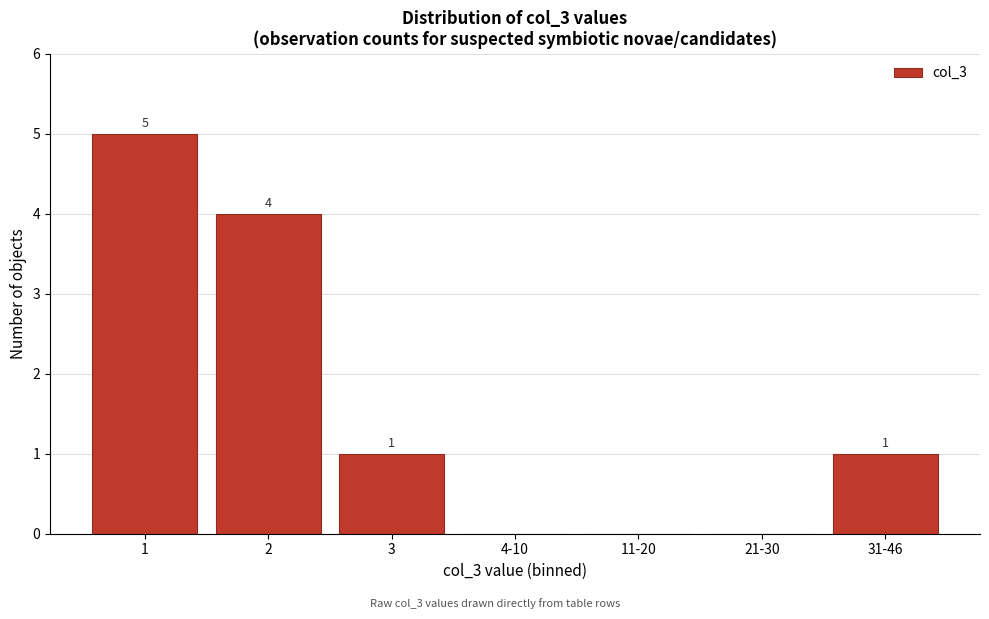

Reading left to right, list all the values displayed in this chart.

1=5	2=4	3=1	4-10=0	11-20=0	21-30=0	31-46=1